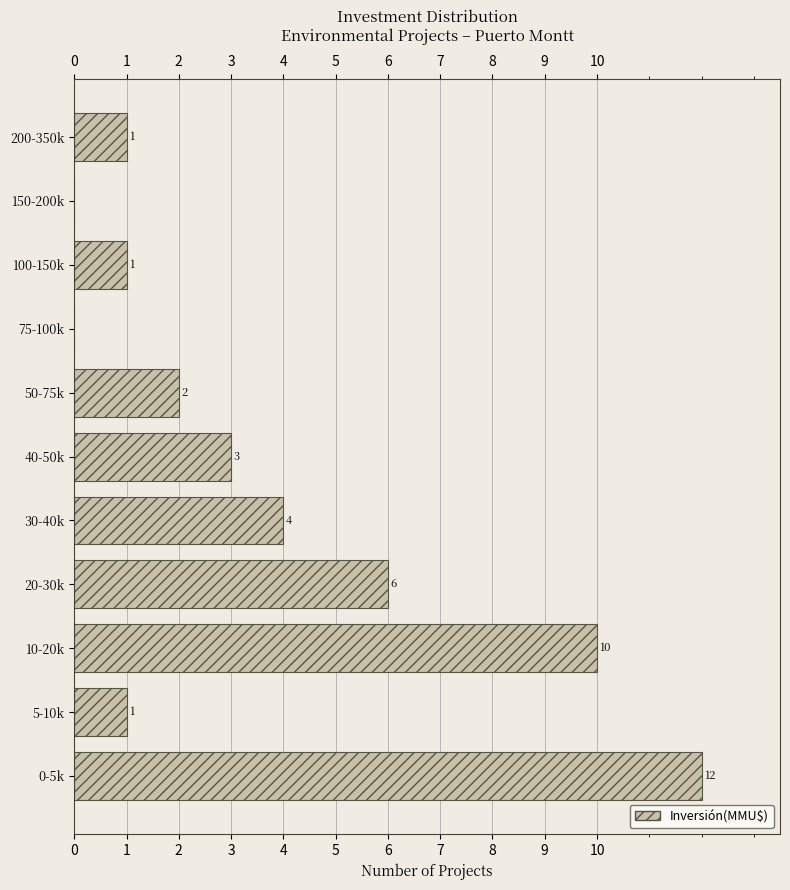

Reading bottom to top, what are all the values shown in this chart?

0-5k=12	5-10k=1	10-20k=10	20-30k=6	30-40k=4	40-50k=3	50-75k=2	75-100k=0	100-150k=1	150-200k=0	200-350k=1